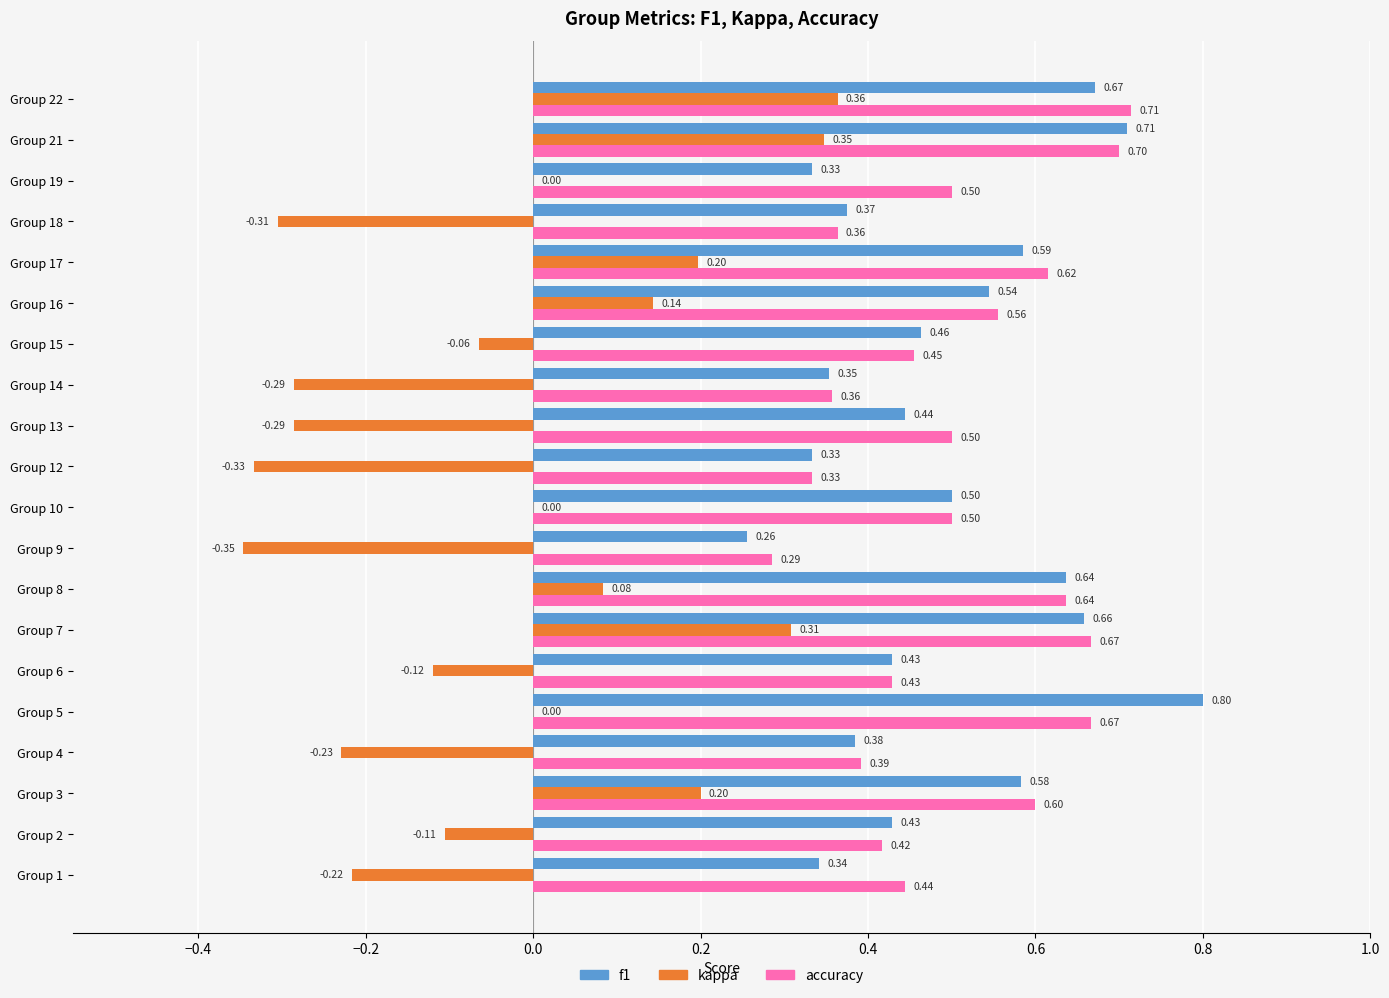

How many accuracy values are between 0 and 1?

20